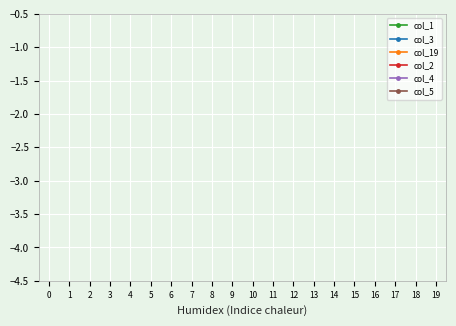

Is this an area chart (filled region under the line)?

No